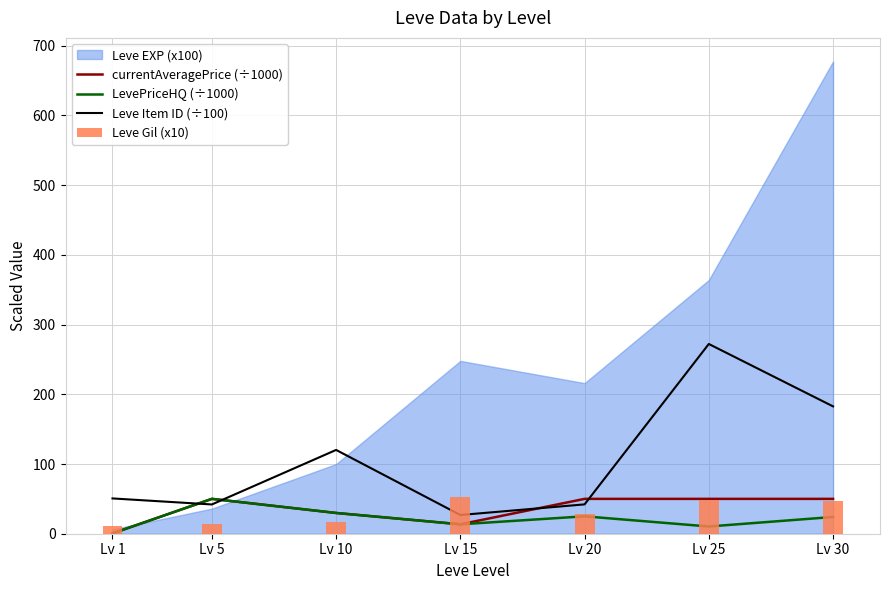

What is the maximum value for currentAveragePrice (÷1000)?

50.0